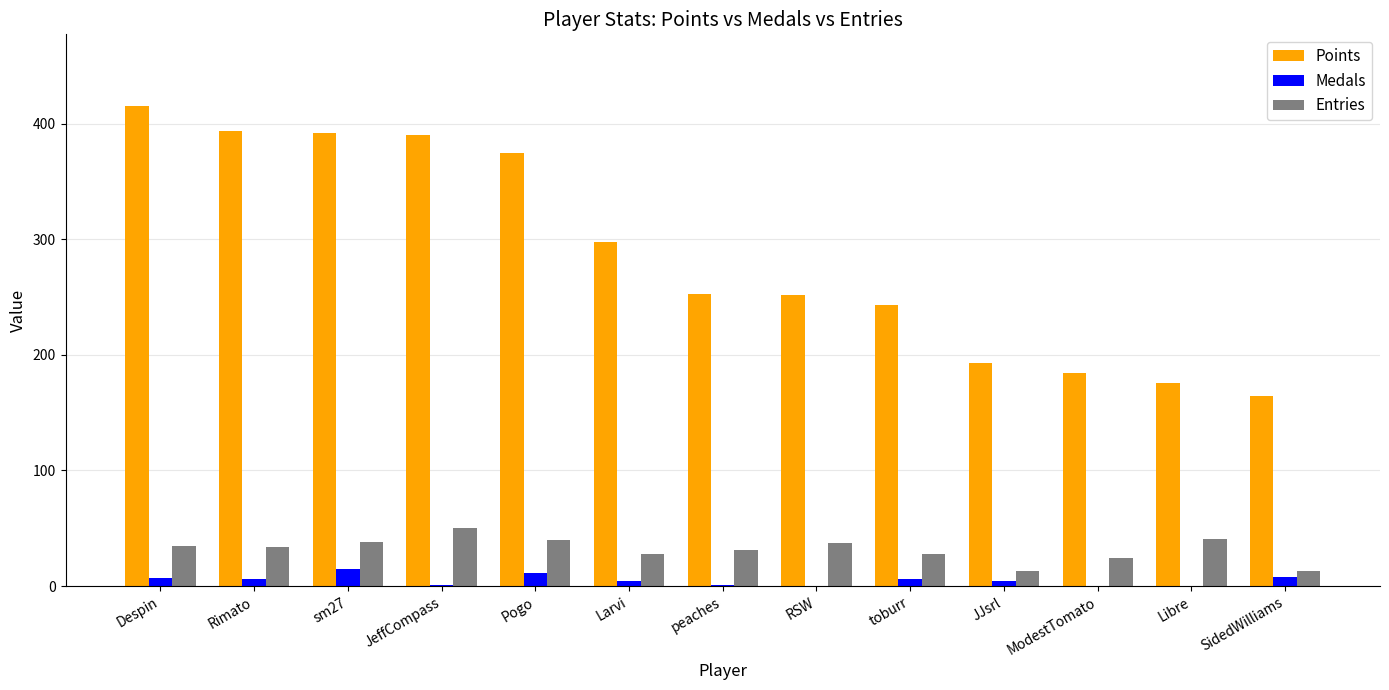

What is the total value across all series at Libre?

217